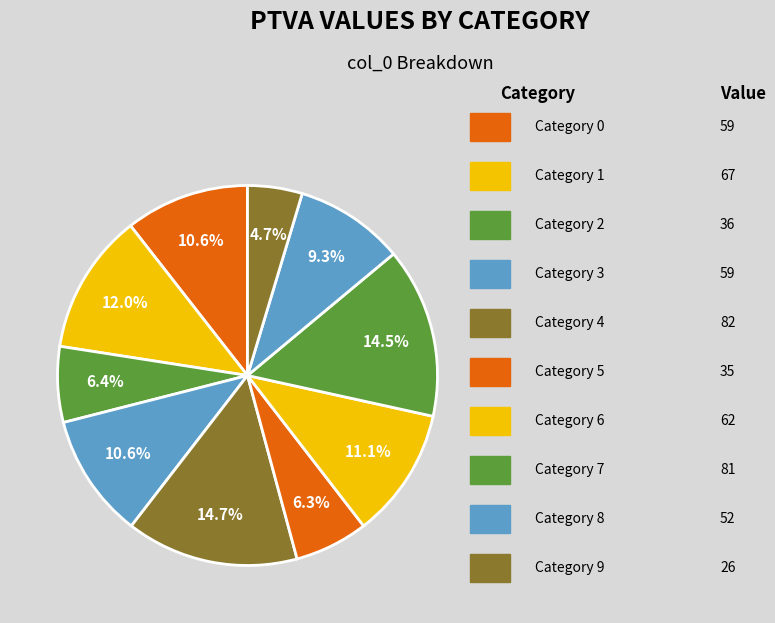

How many slices are in this pie chart?

10